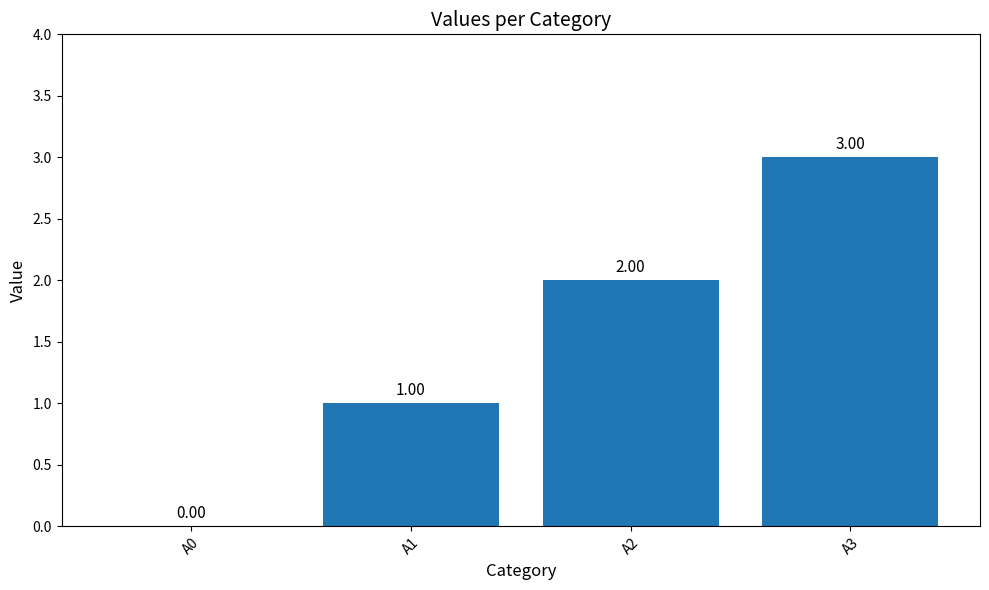

Reading left to right, what are all the values shown in this chart?

A0=0	A1=1	A2=2	A3=3